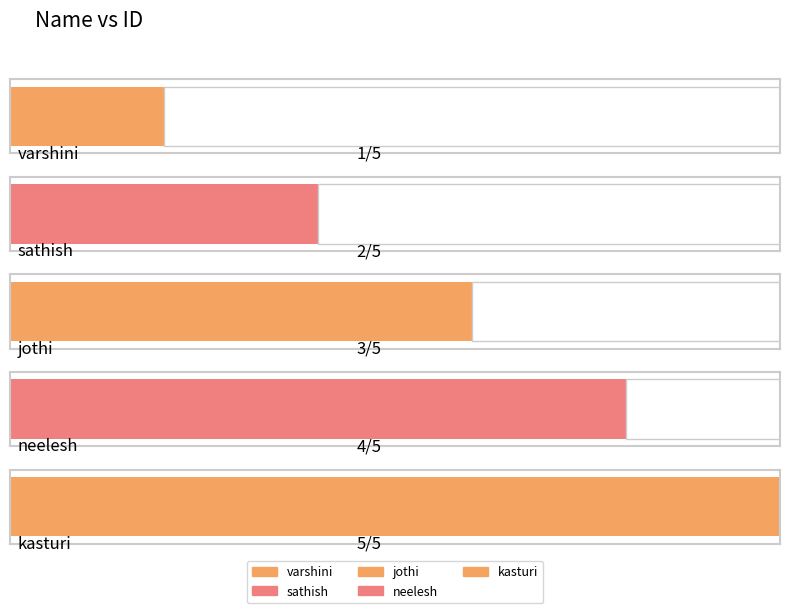

At which label is the value closest to 3?

jothi